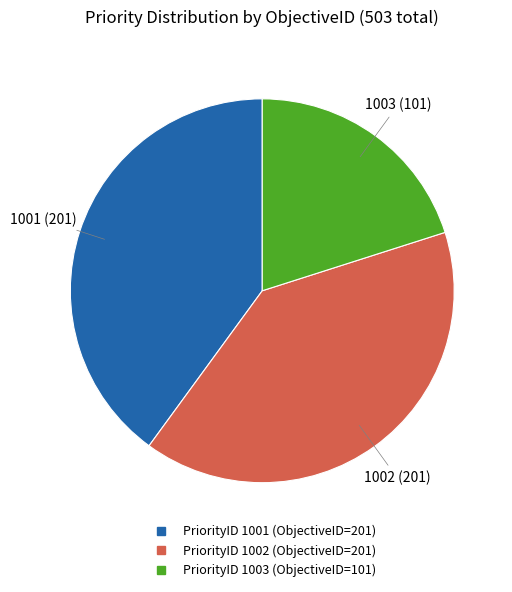

Is there any slice that represents more than half of the pie?

No